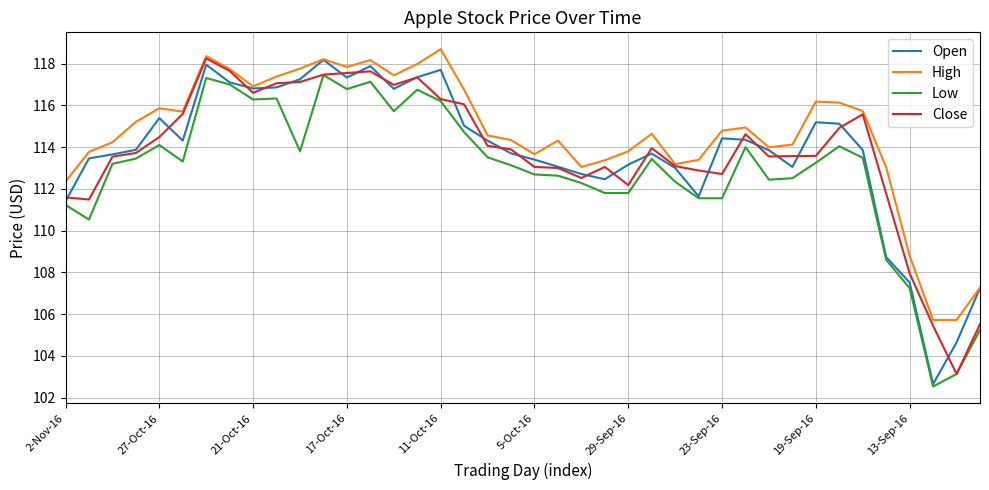

True or false: Low and High cross at least once.

False